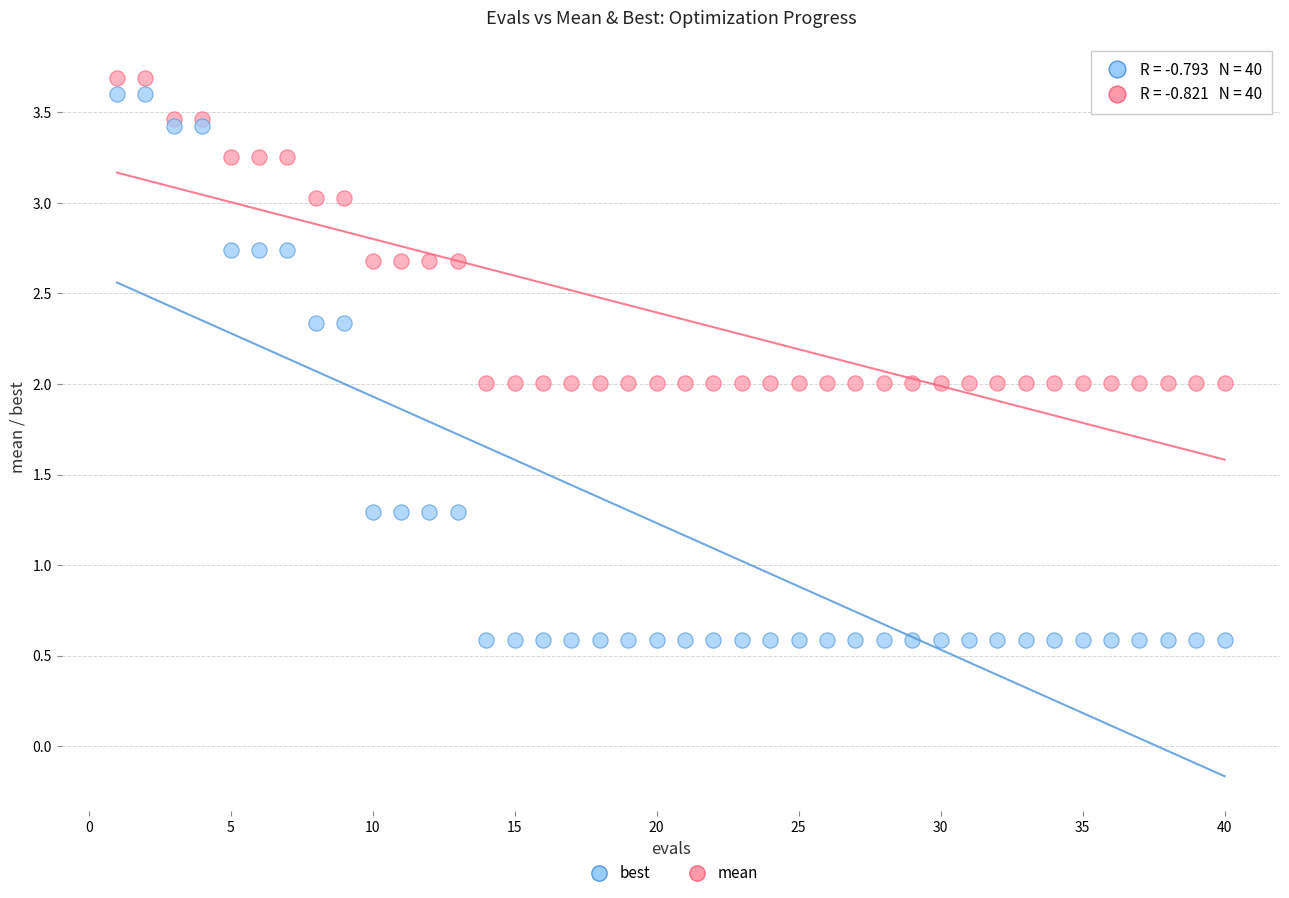

Which series reaches the minimum Y coordinate?

best